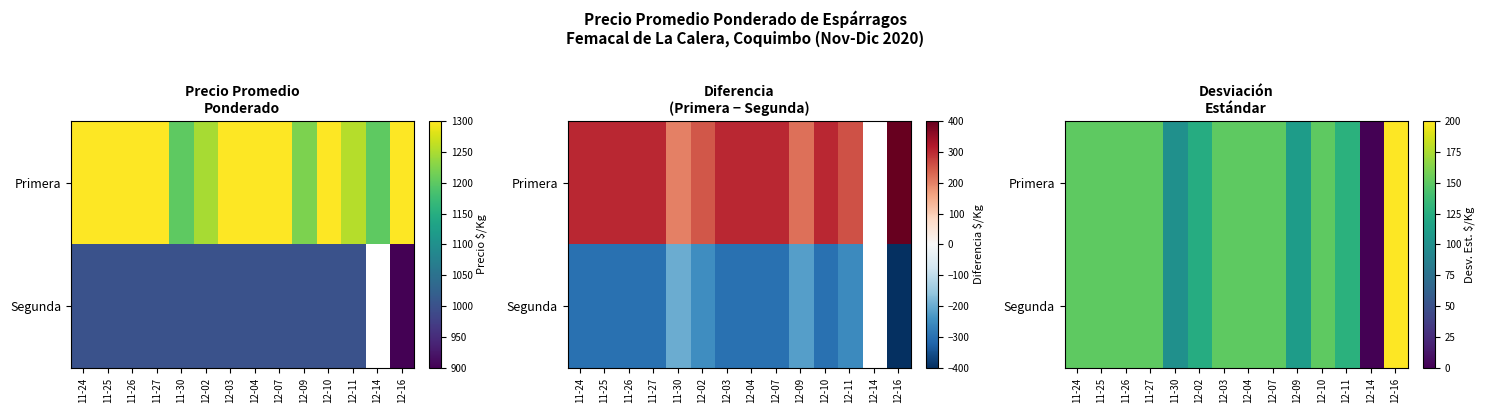

Rank the categories by Primera value from lowest to highest.

12-14, 11-30, 12-09, 12-02, 12-11, 11-24, 11-25, 11-26, 11-27, 12-03, 12-04, 12-07, 12-10, 12-16